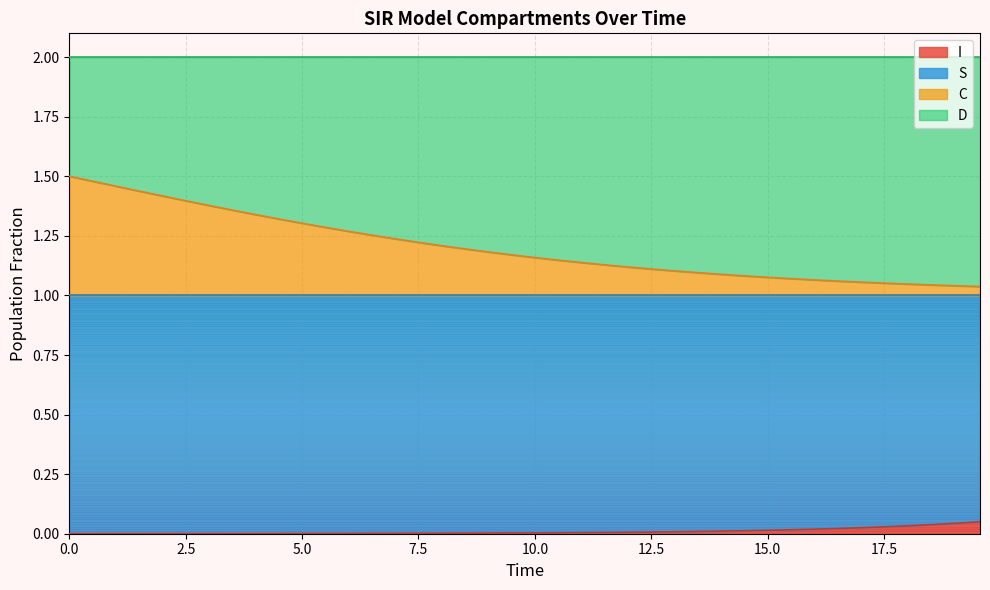

At how many categories does at least one series exceed 0?

40